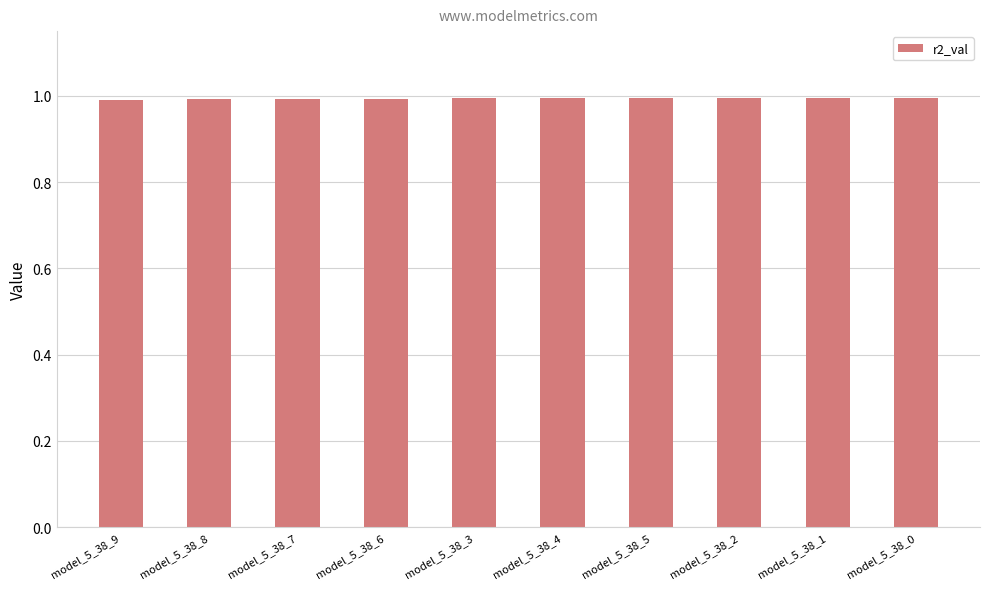

What is the greatest value displayed?

1.0